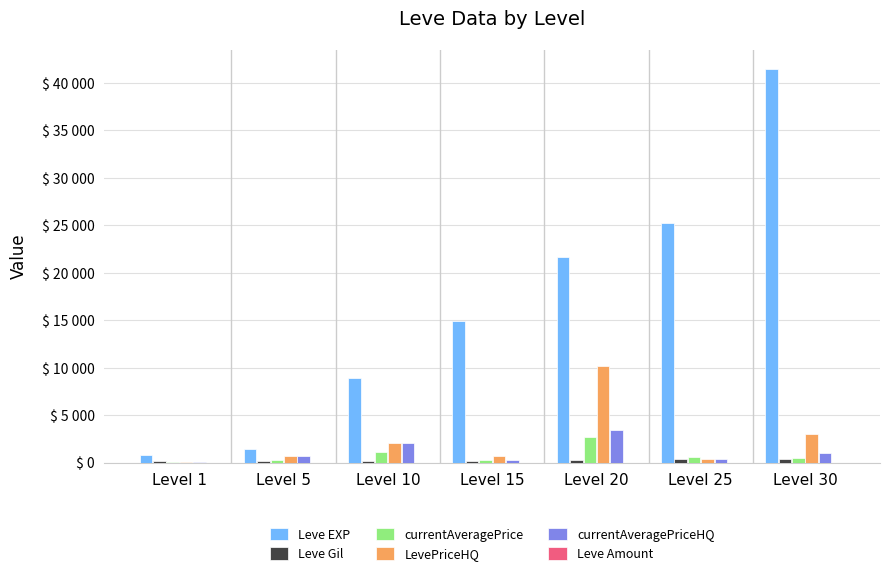

Rank the series at Level 25 from highest to lowest value.

Leve EXP, currentAveragePrice, LevePriceHQ, currentAveragePriceHQ, Leve Gil, Leve Amount